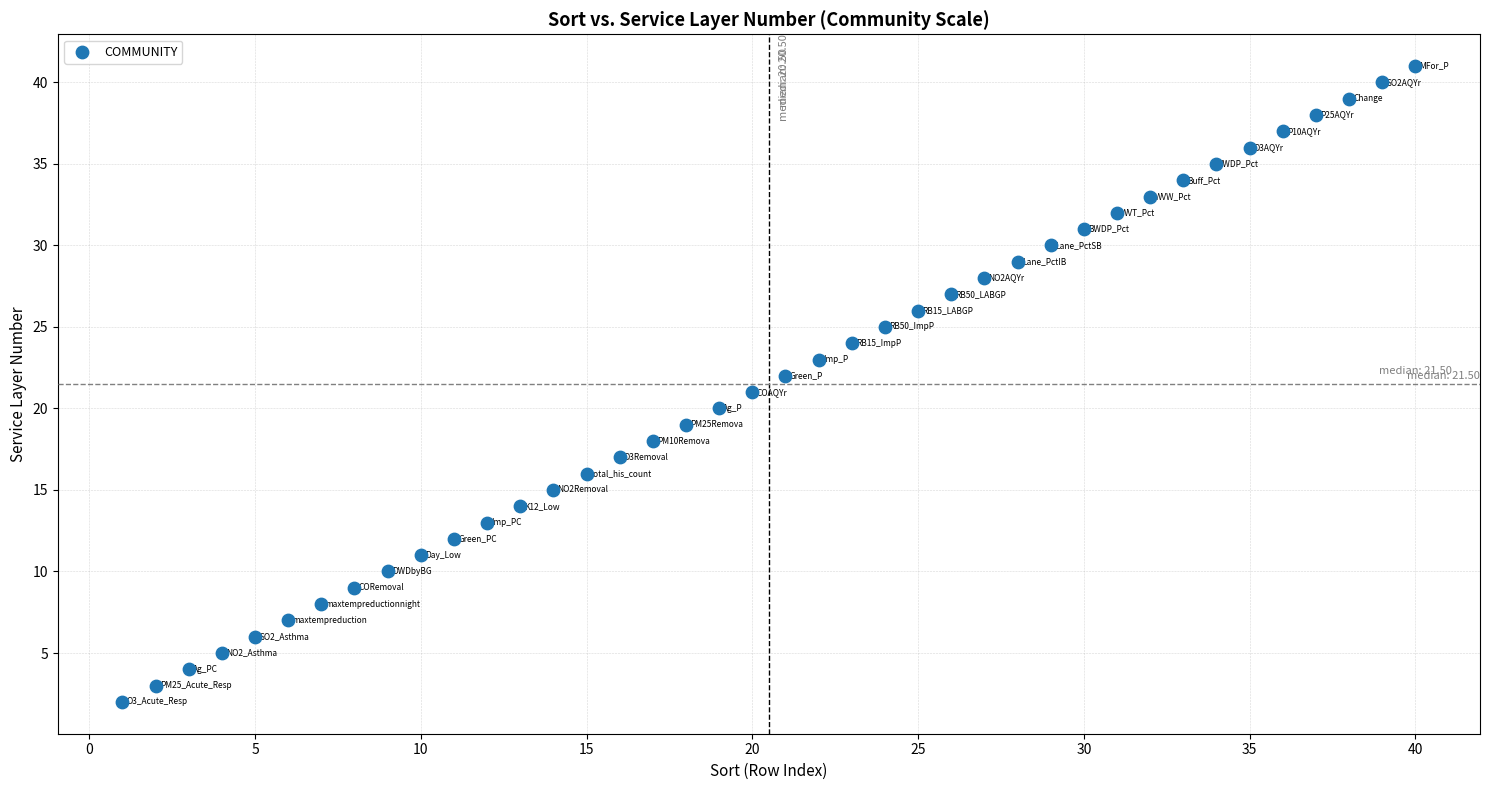

What is the range of Y values (max minus min)?

39